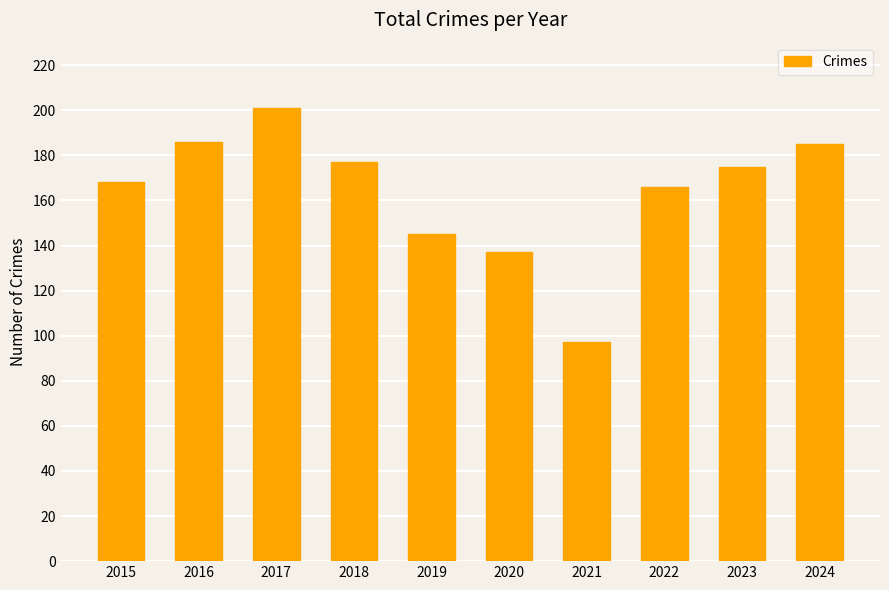

What is the value of the 1st bar from the left?

168